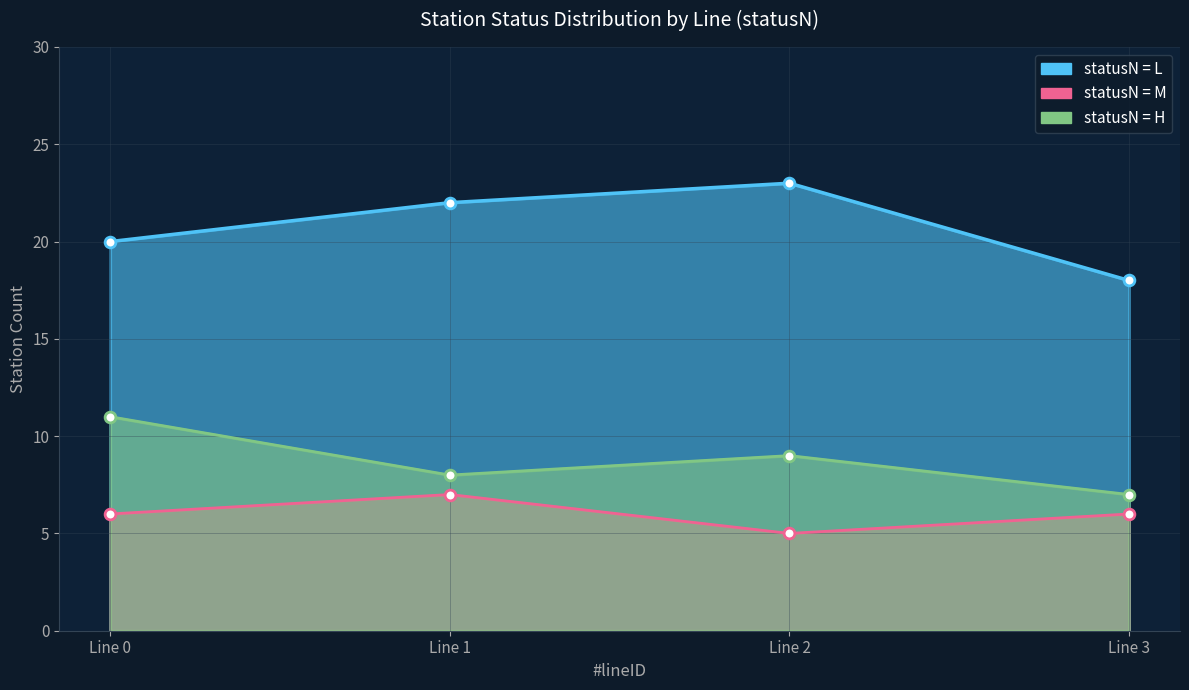

At how many categories does at least one series exceed 11?

4